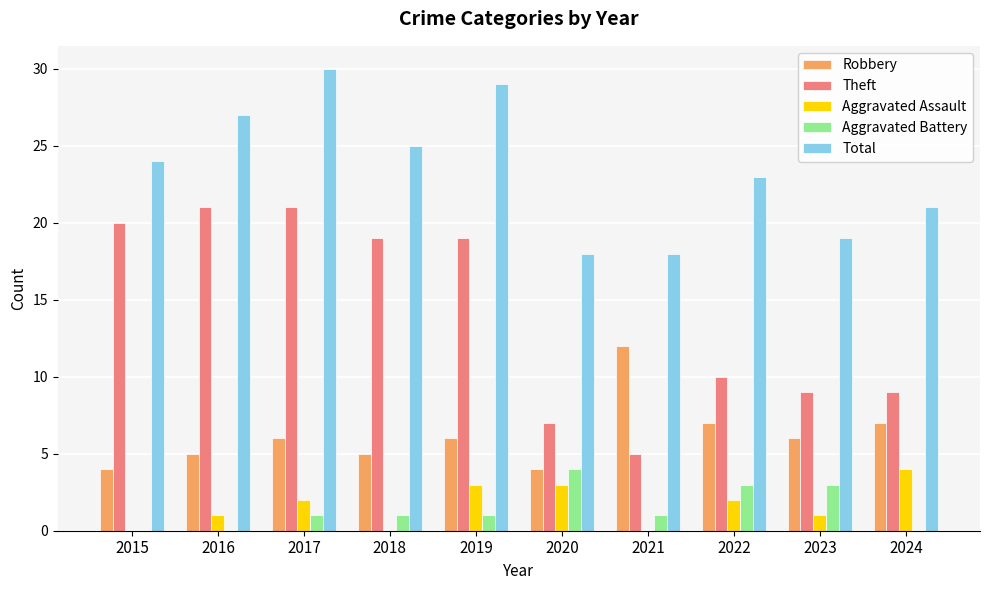

Is the value of Total at 2023 greater than the value of Theft at 2023?

Yes